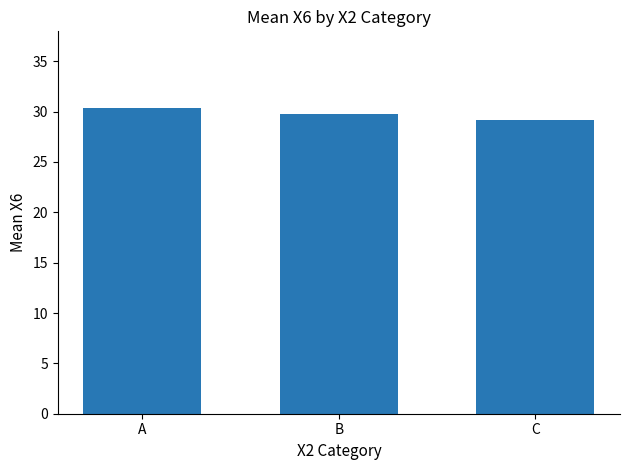

Count the number of data series in this chart.

1